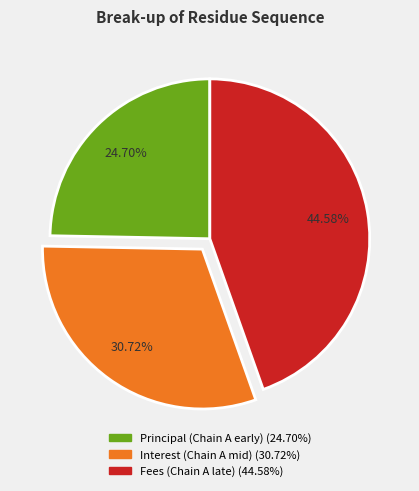

Does any single category account for the majority?

No